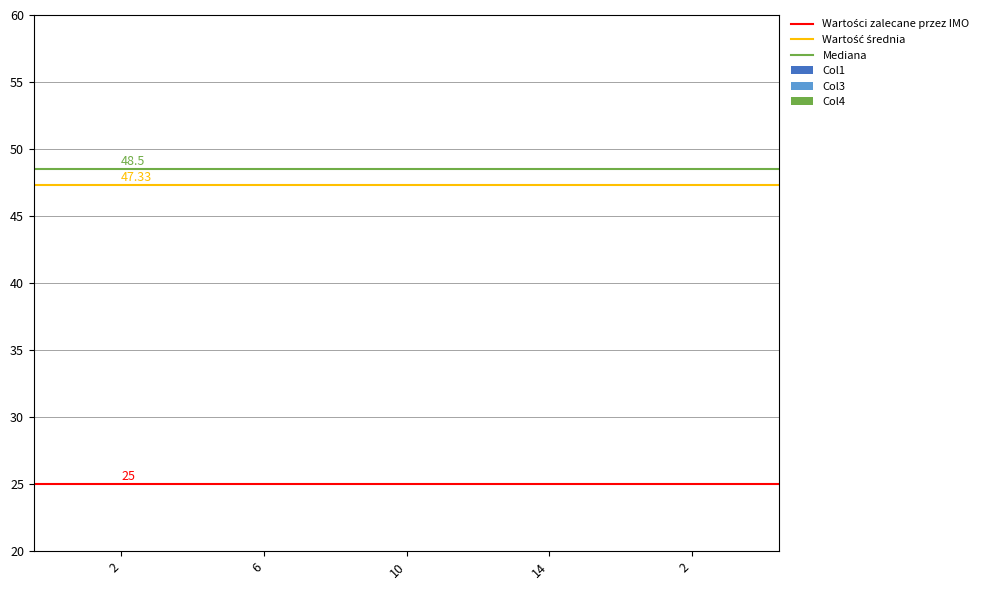

Where does the Col1 series first go above 5?

10